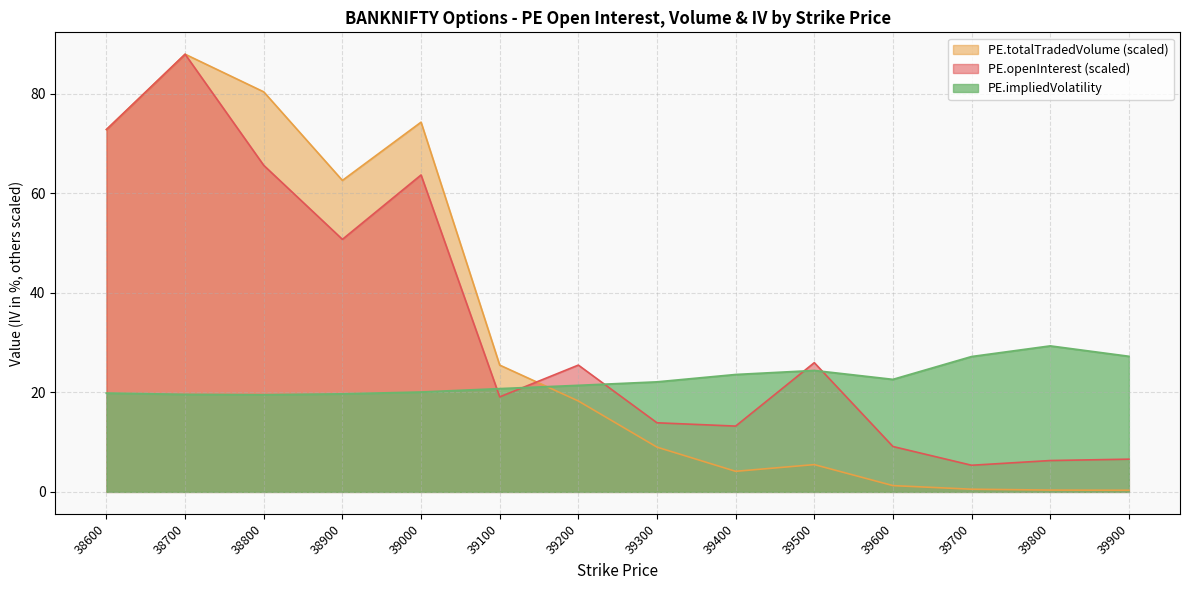

How many data points does each series have?

14